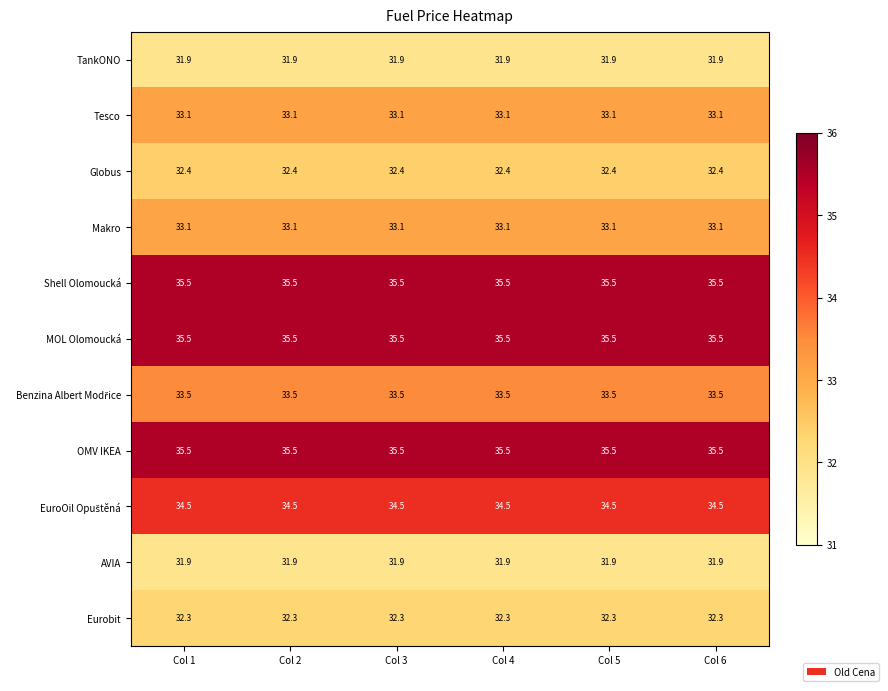

What is the difference between the highest and lowest values at Col 1?

3.6